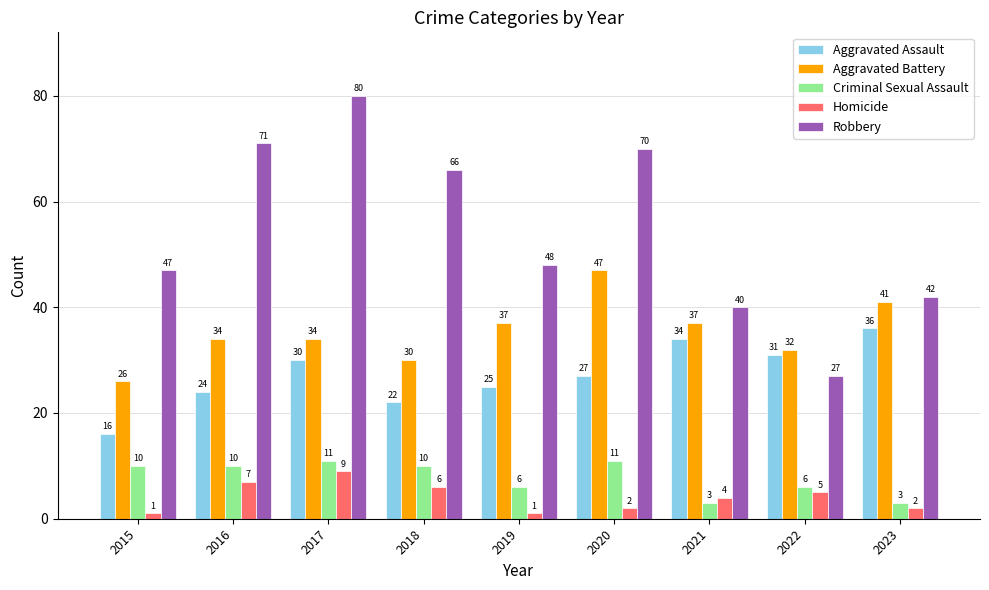

Are the bars grouped side by side (vs. stacked)?

Yes